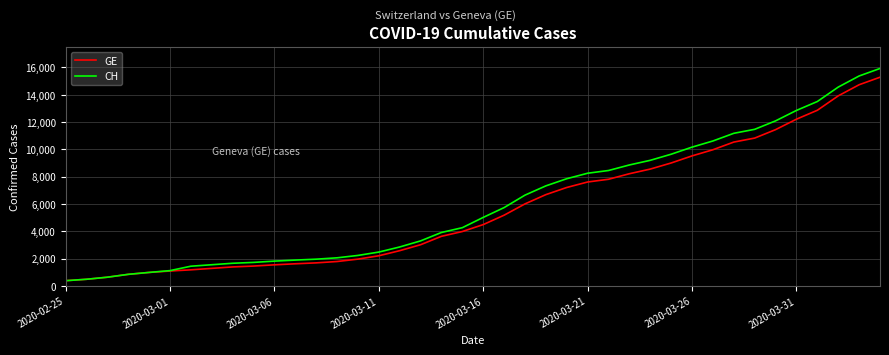

List the series in order of their overall mean, lowest first.

GE, CH